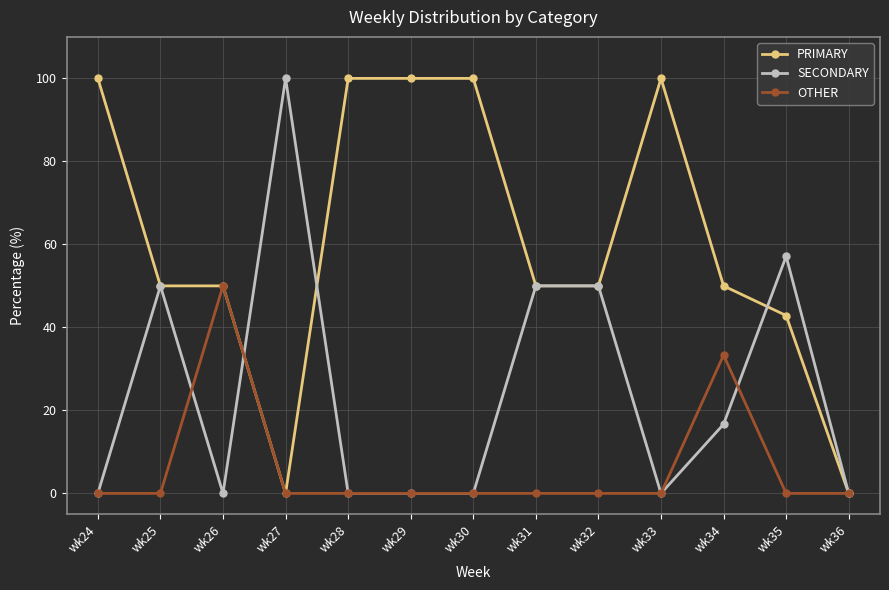

What is the greatest value displayed?

100.0